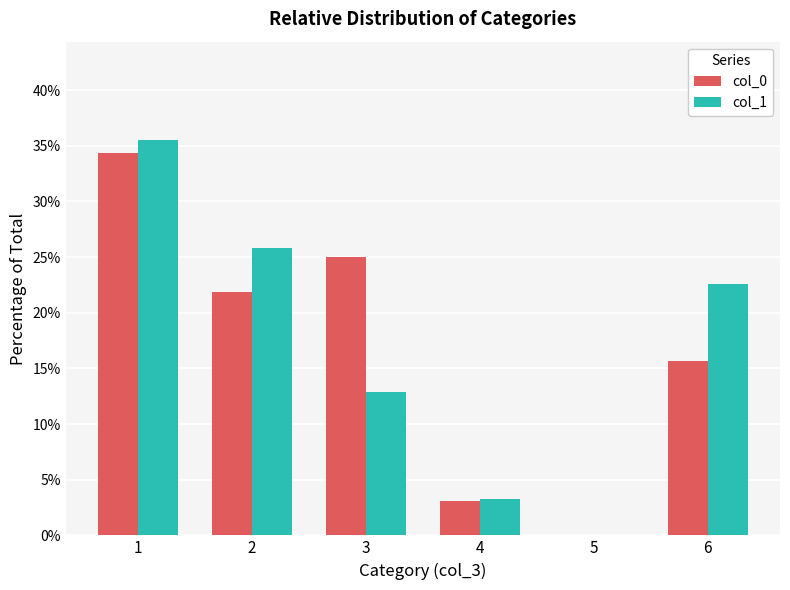

Reading right to left, extract all data points from this chart.

col_0: 6=15.6	5=0.0	4=3.1	3=25.0	2=21.9	1=34.4
col_1: 6=22.6	5=0.0	4=3.2	3=12.9	2=25.8	1=35.5